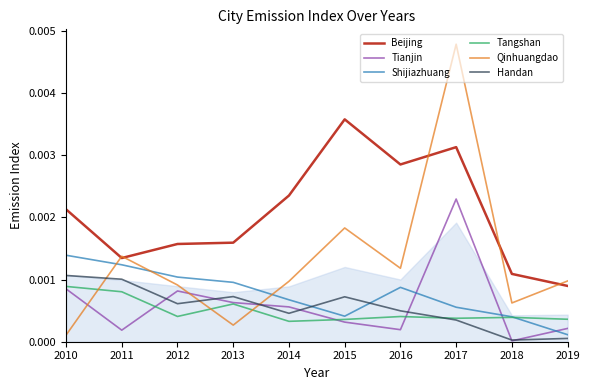

The Shijiazhuang series shows 0.0 at 2018. True or false?

True